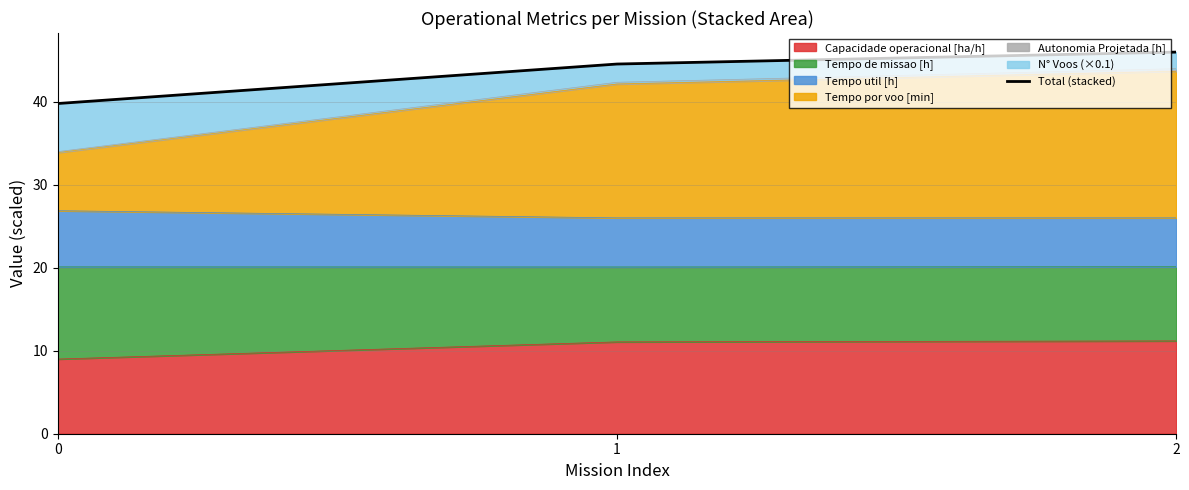

Which category has the highest value across all series?

2